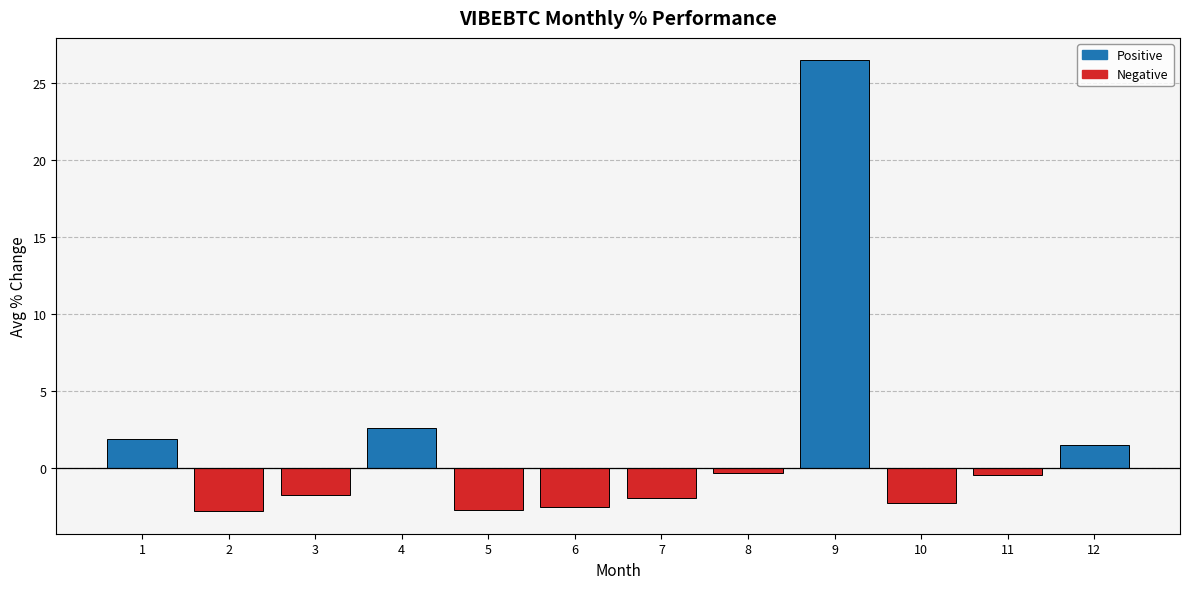

What is the value of the 8th bar from the left?

-0.3